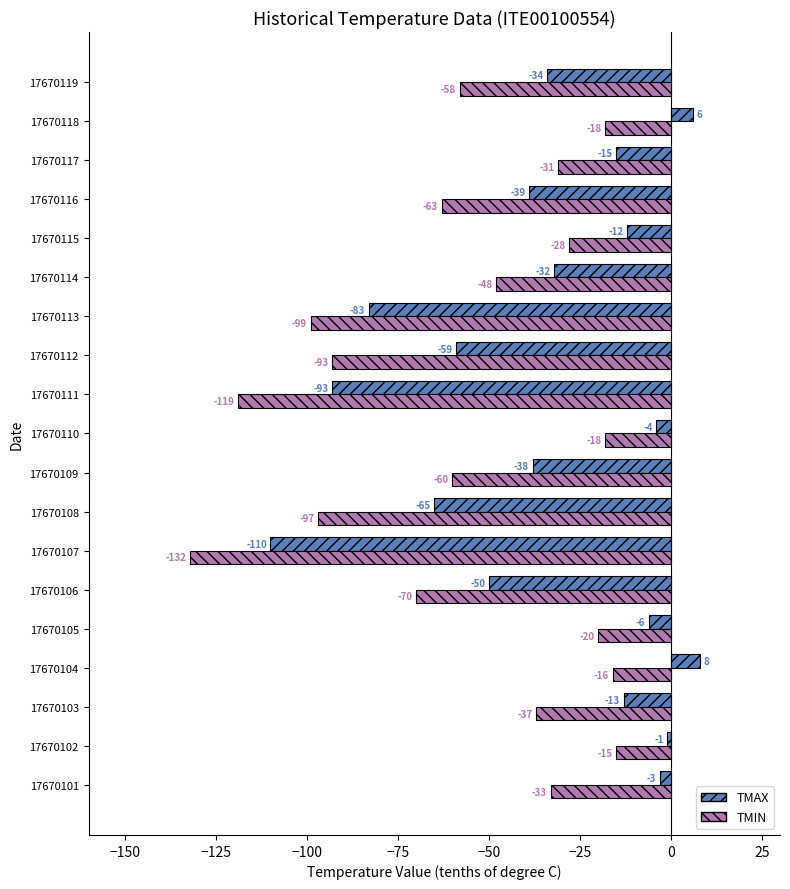

Is the value of TMAX at 17670103 greater than the value of TMIN at 17670113?

Yes